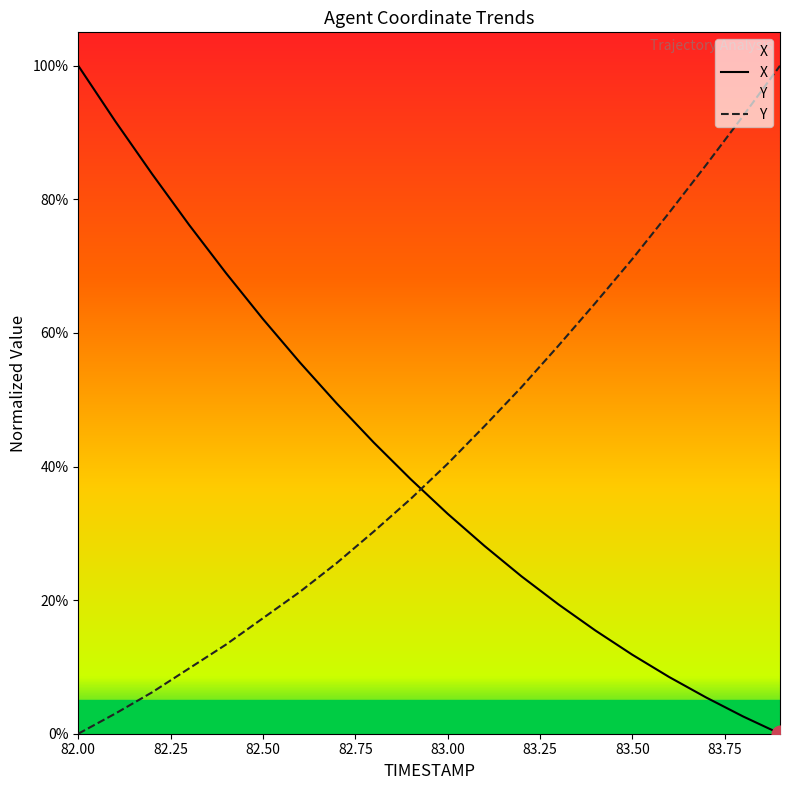

How many values in the X series are below 38?

10